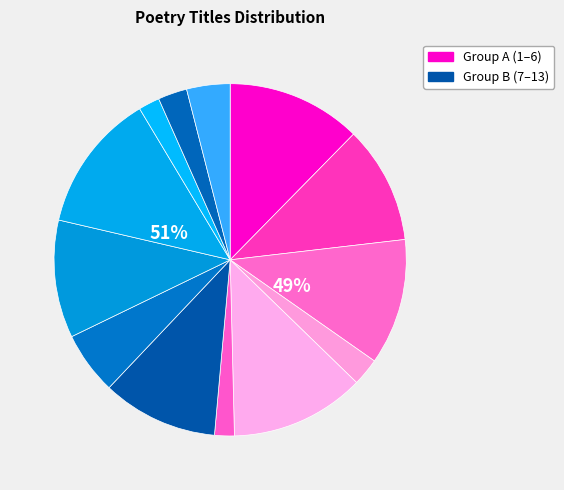

What percentage is NOT represented by 王季恭蓬斋?

88.4%